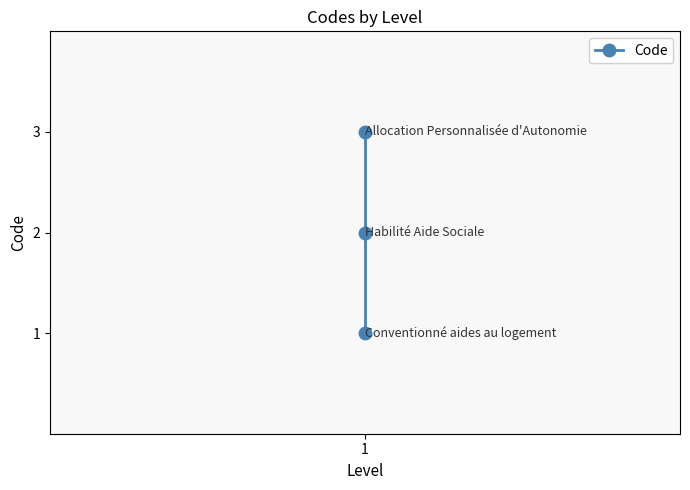

What is the greatest value displayed?

3